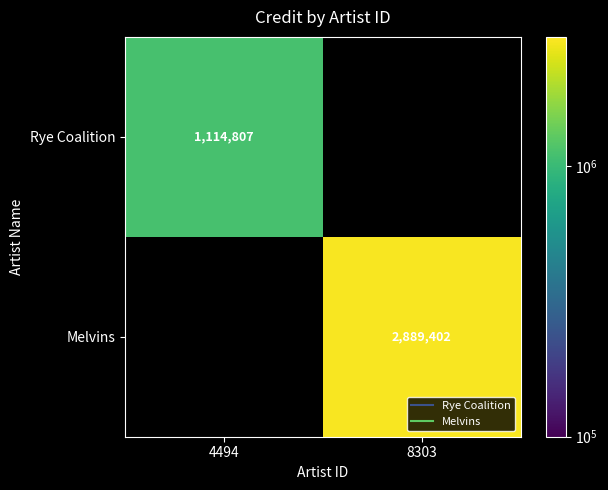

Which label corresponds to the largest value in the chart?

8303